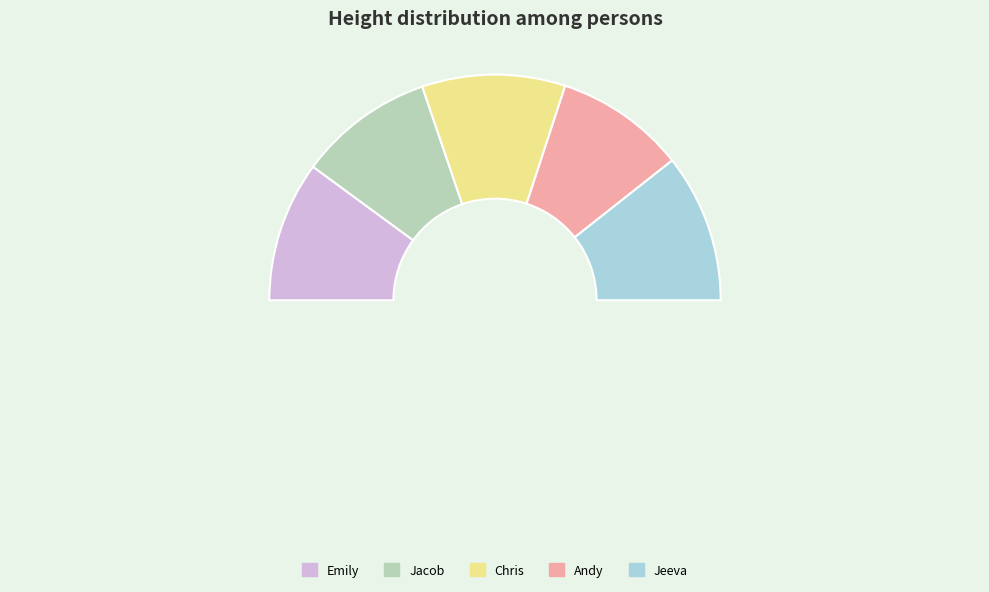

Which slice is the largest?

Jeeva